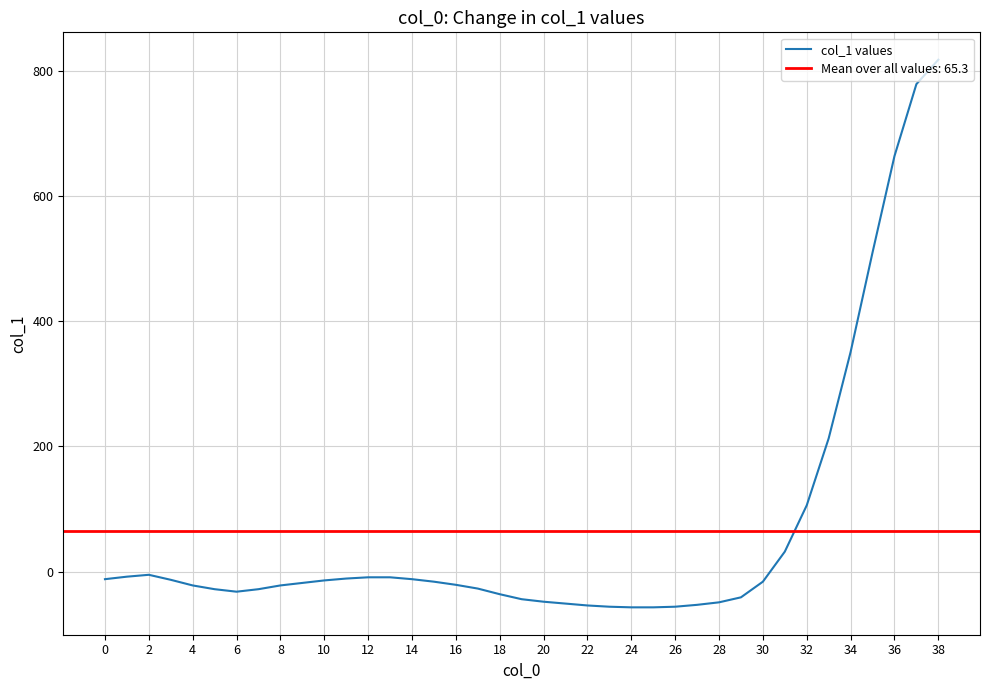

How many points are lower than both their immediate neighbors (excluding endpoints)?

1